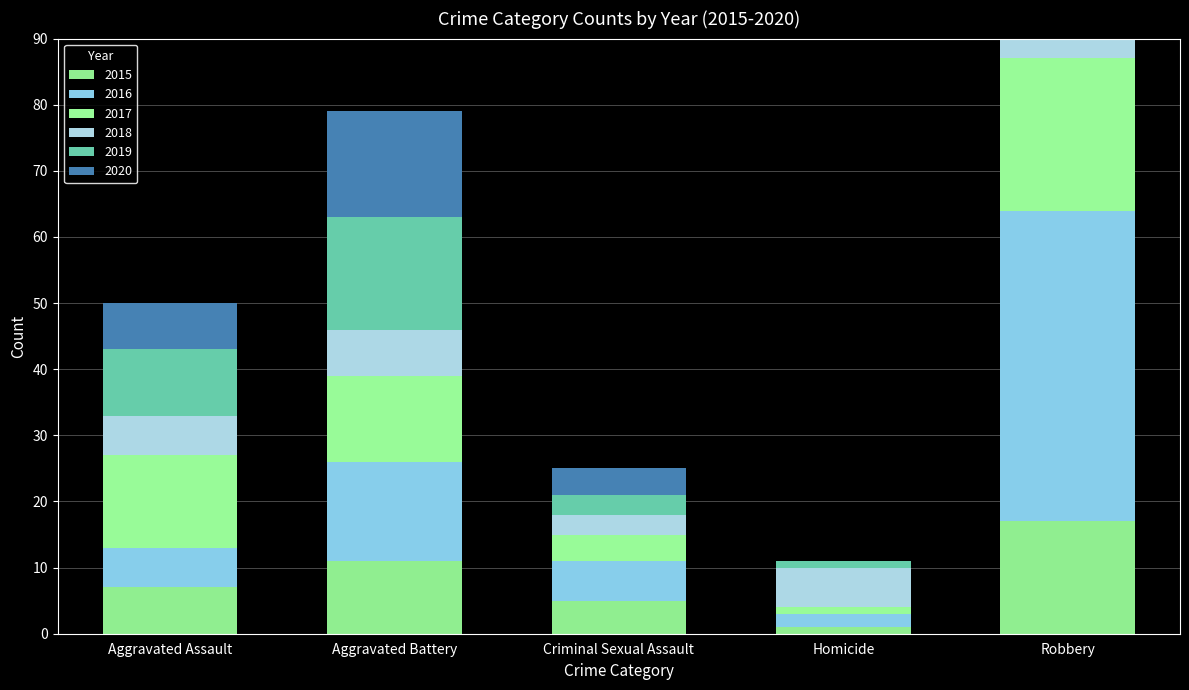

Reading right to left, transcribe all the data shown in this chart.

2015: Robbery=17	Homicide=1	Criminal Sexual Assault=5	Aggravated Battery=11	Aggravated Assault=7
2016: Robbery=47	Homicide=2	Criminal Sexual Assault=6	Aggravated Battery=15	Aggravated Assault=6
2017: Robbery=23	Homicide=1	Criminal Sexual Assault=4	Aggravated Battery=13	Aggravated Assault=14
2018: Robbery=35	Homicide=6	Criminal Sexual Assault=3	Aggravated Battery=7	Aggravated Assault=6
2019: Robbery=23	Homicide=1	Criminal Sexual Assault=3	Aggravated Battery=17	Aggravated Assault=10
2020: Robbery=25	Homicide=0	Criminal Sexual Assault=4	Aggravated Battery=16	Aggravated Assault=7